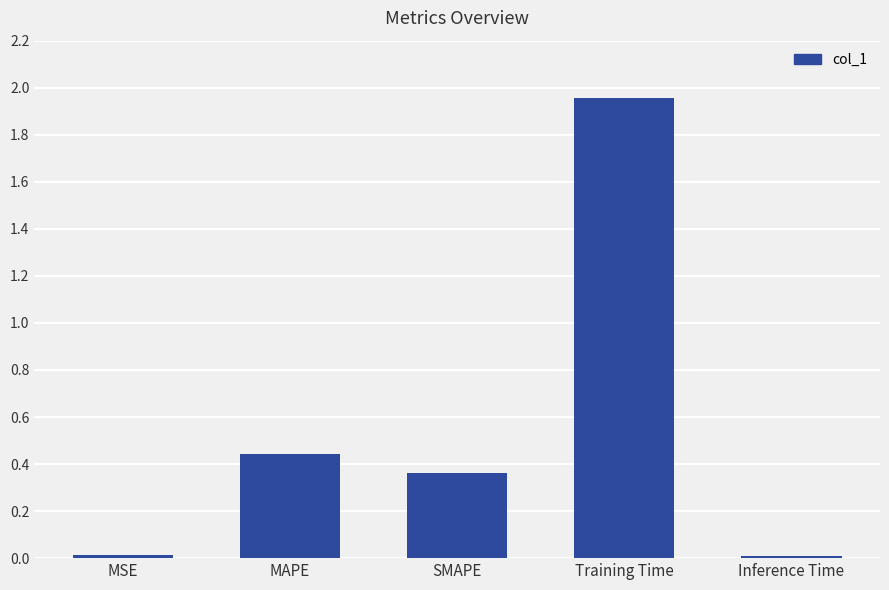

Which has a higher value, MAPE or Training Time?

Training Time